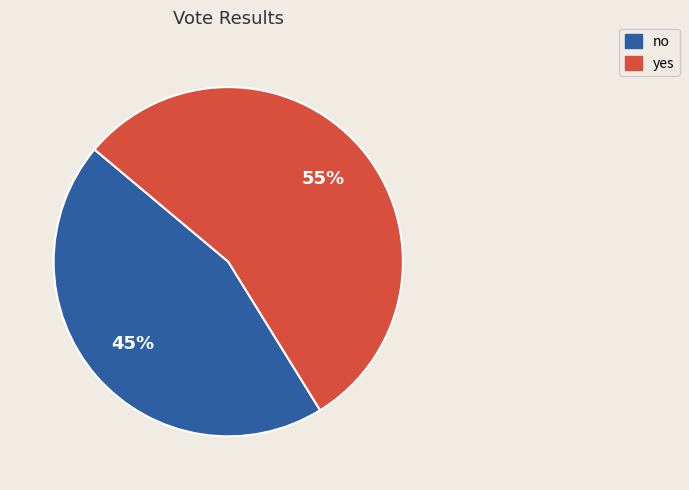

What is the largest slice in the pie chart?

yes